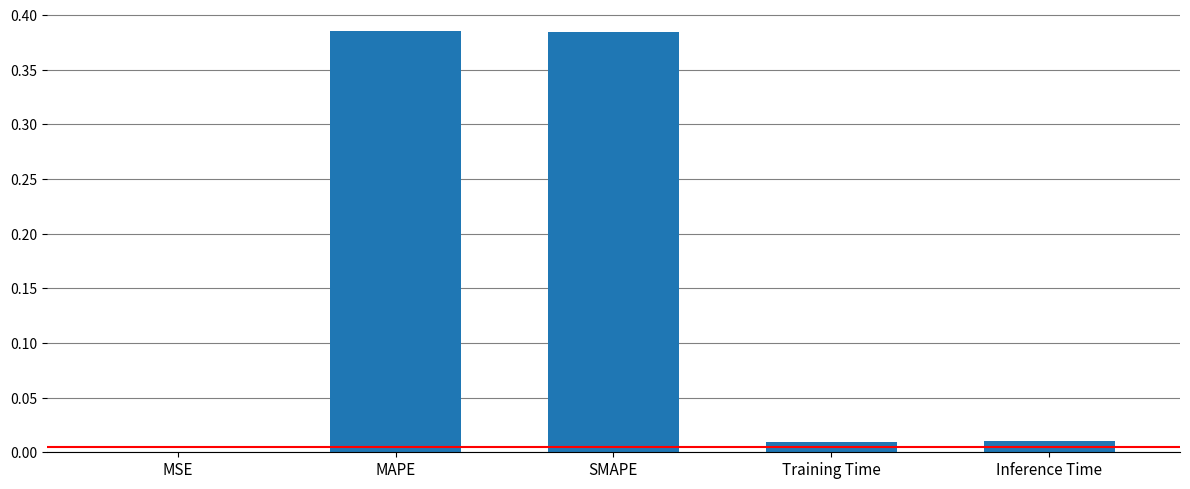

The chart shows a value of 0.0 at Inference Time. True or false?

True